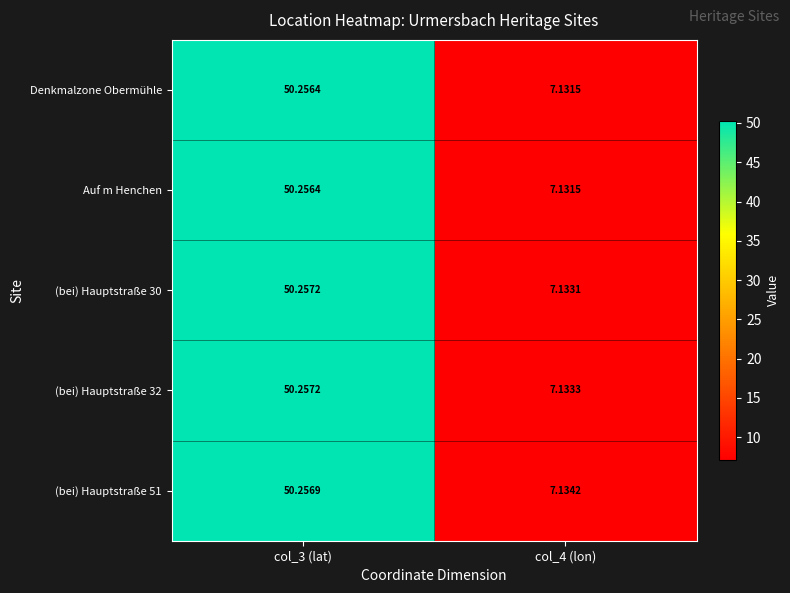

Is the value of (bei) Hauptstraße 30 at col_4 (lon) greater than the value of (bei) Hauptstraße 51 at col_3 (lat)?

No